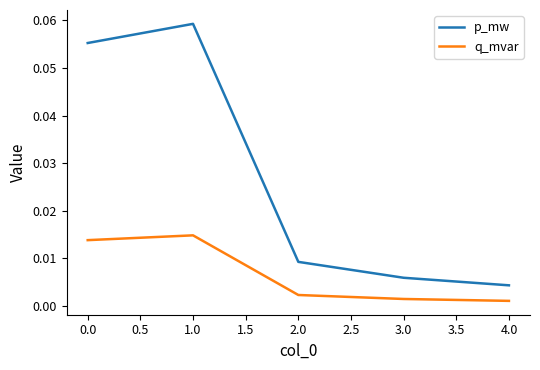

True or false: p_mw has more than 2 points higher than both neighbors.

False